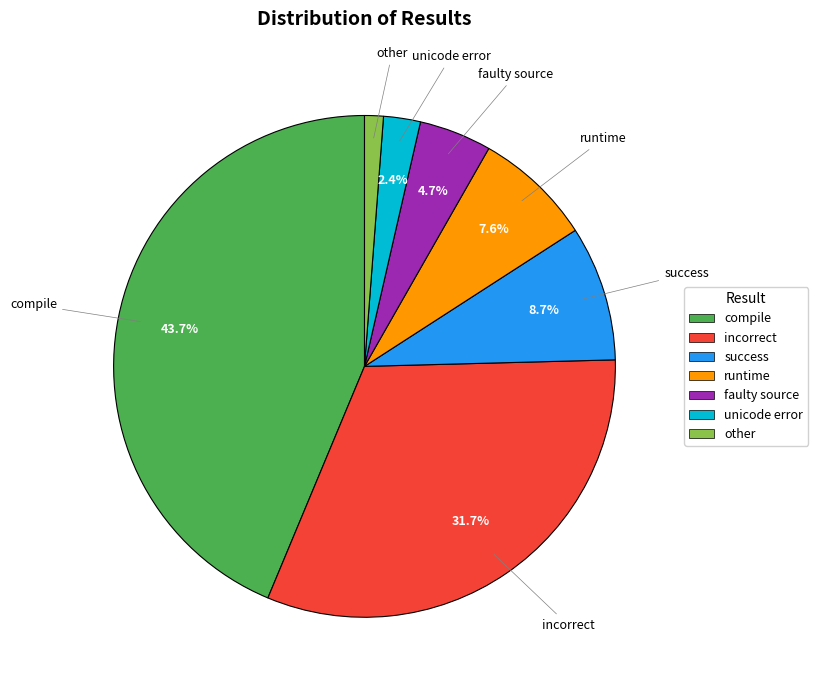

Rank the categories by value from highest to lowest.

compile, incorrect, success, runtime, faulty source, unicode error, other